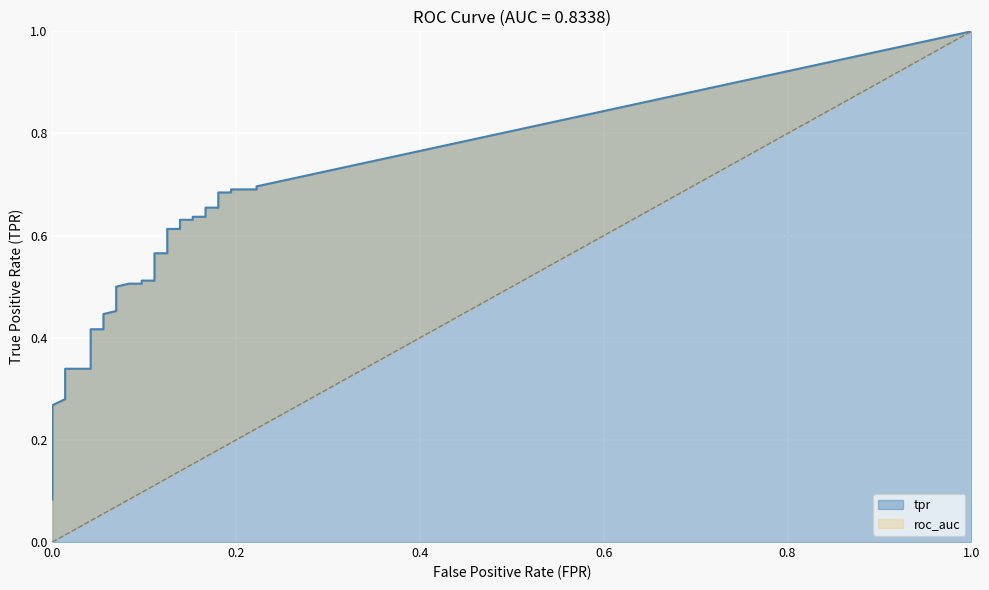

Does the chart display data point markers on the line(s)?

No